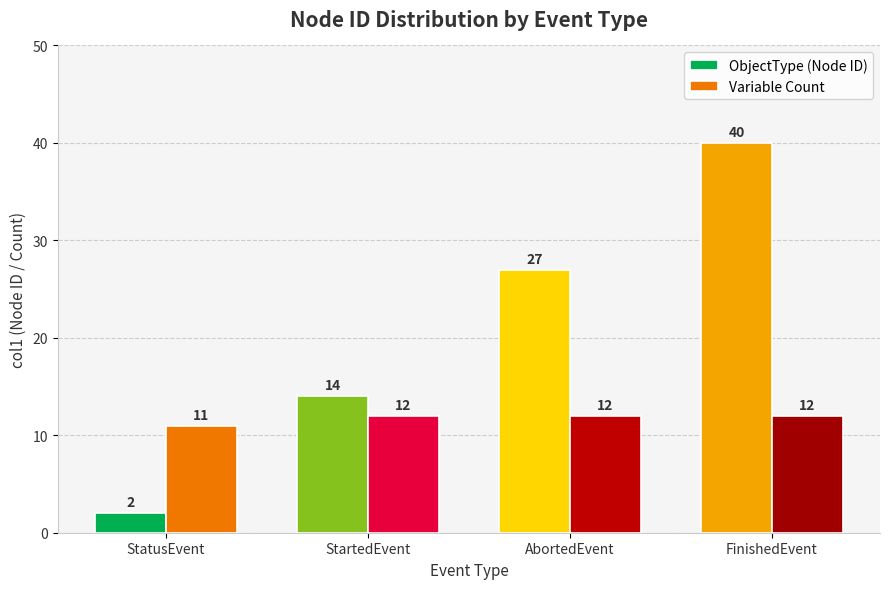

Reading right to left, extract all data points from this chart.

ObjectType (Node ID): 40	27	14	2
Variable Count: 12	12	12	11